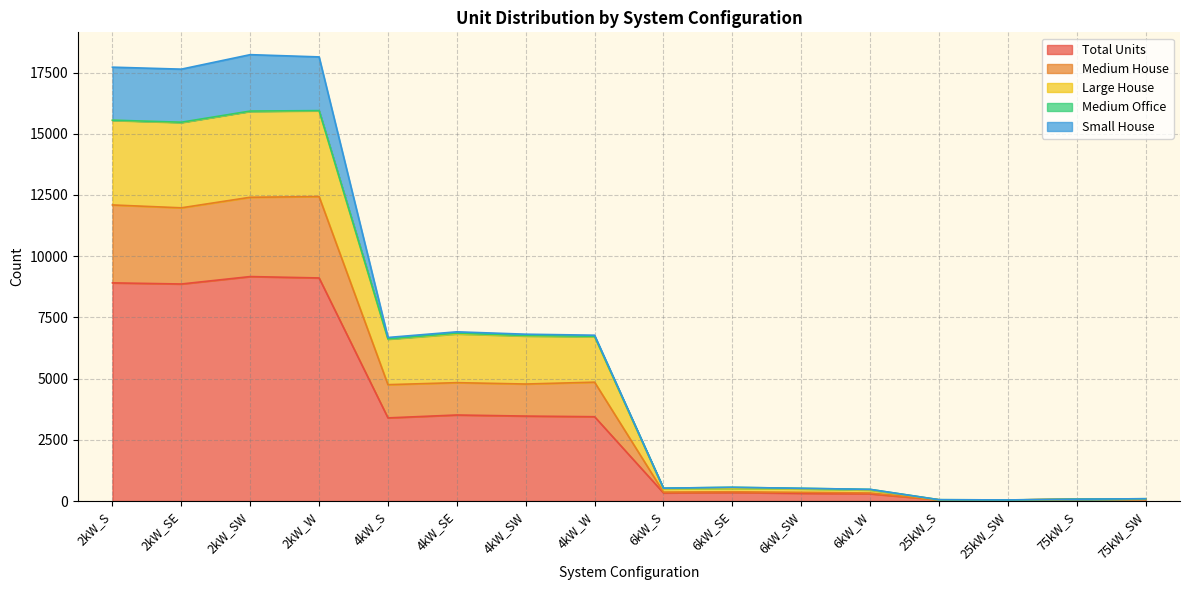

What is the average value of the Total Units series?

3214